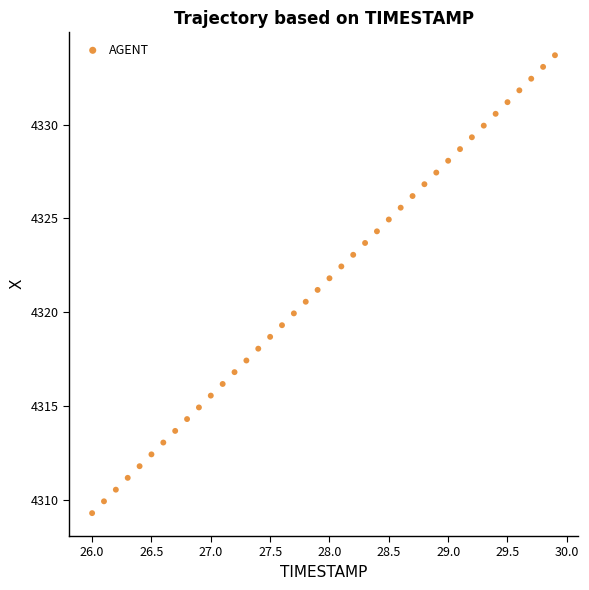

What is the range of X values (max minus min)?

3.9